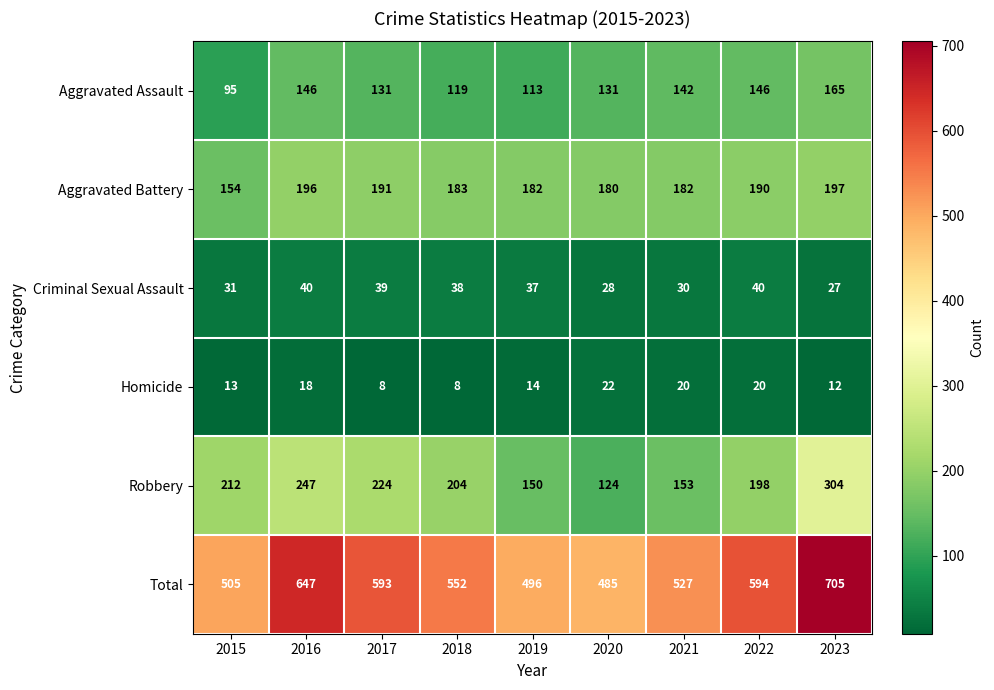

How many data points does each series have?

9